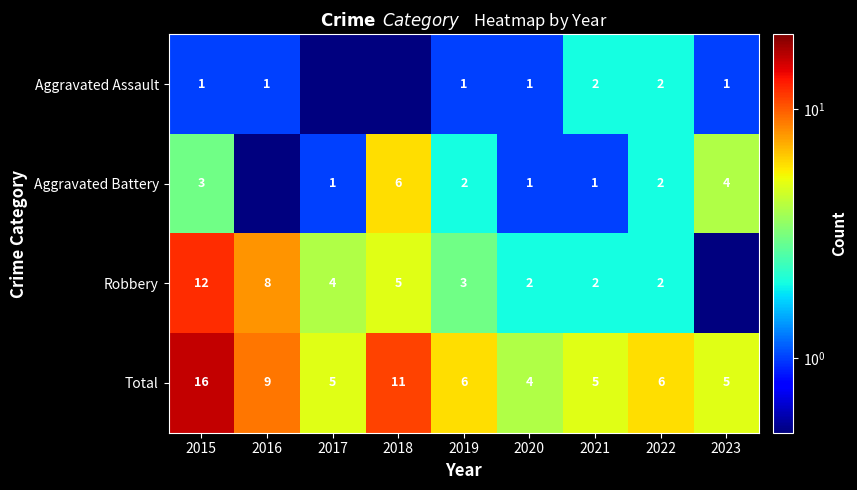

Where is Total nearest to the value 10?

2016